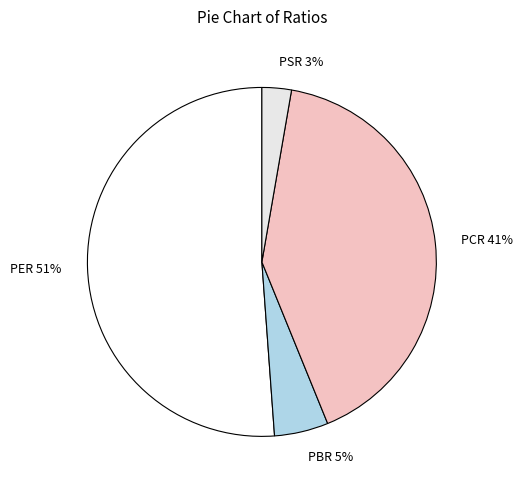

Does any single category account for the majority?

Yes